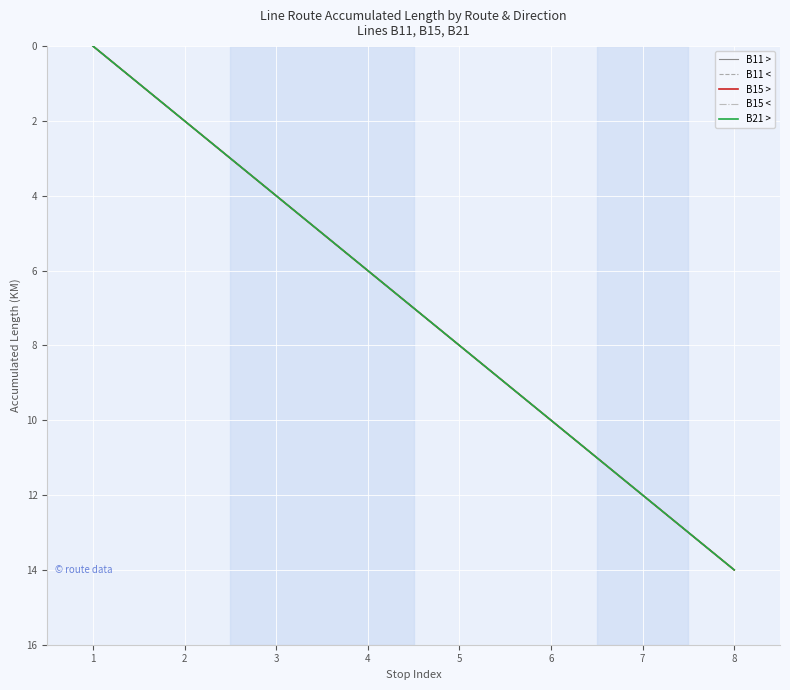

Which series has the largest range (max minus min)?

B11 >